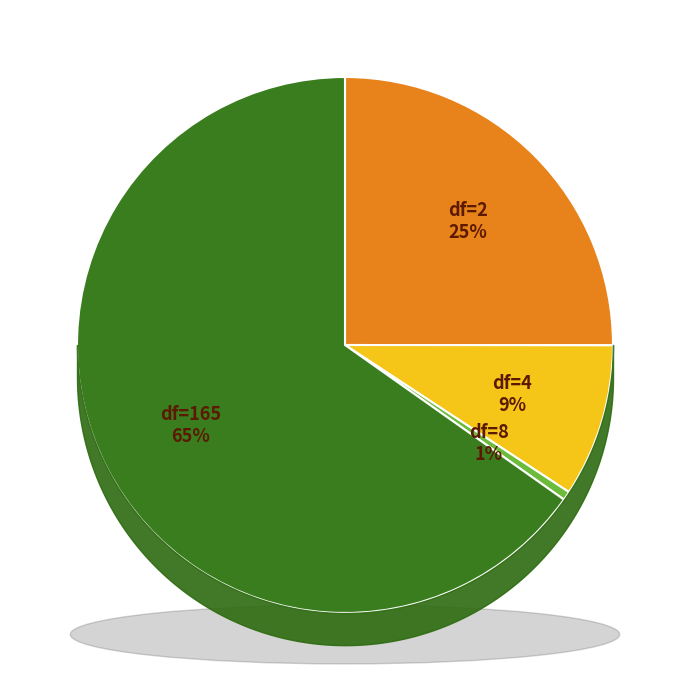

Does any single category account for the majority?

Yes